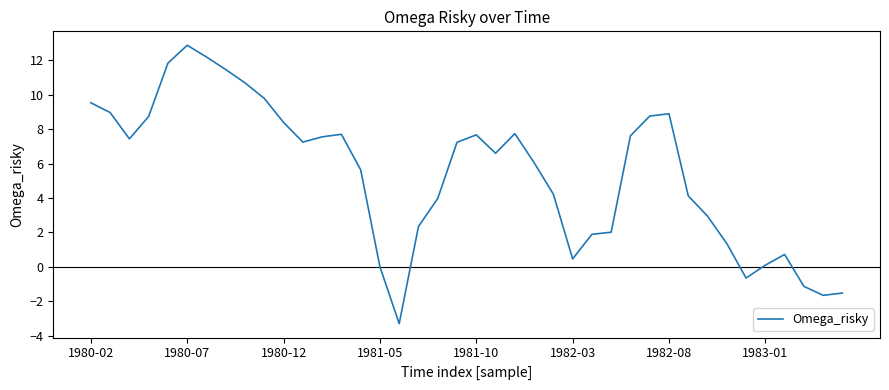

What is the maximum value shown in the chart?

12.9